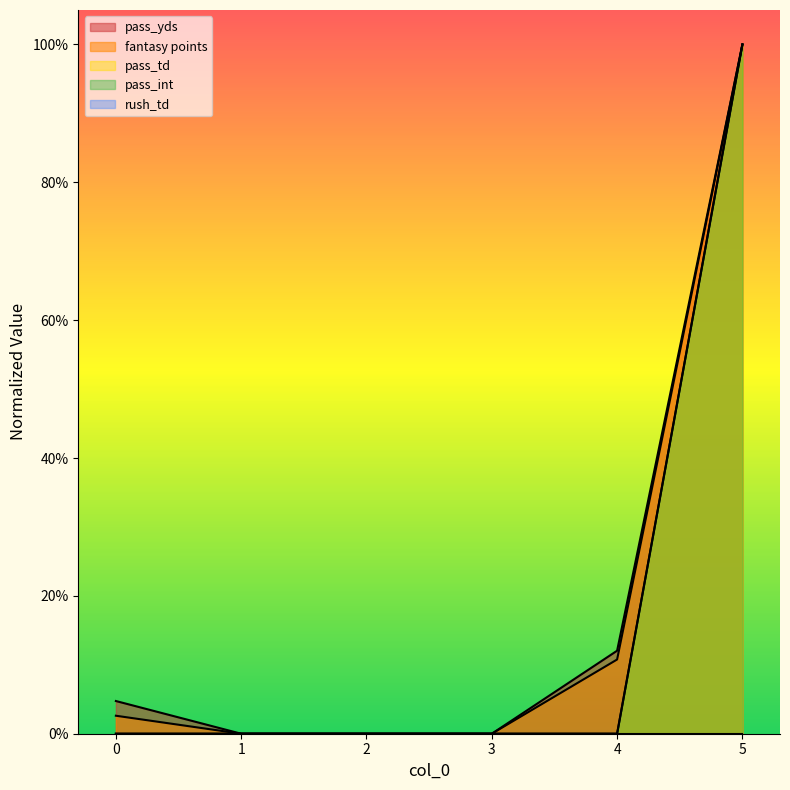

True or false: fantasy points and pass_td cross at least once.

False